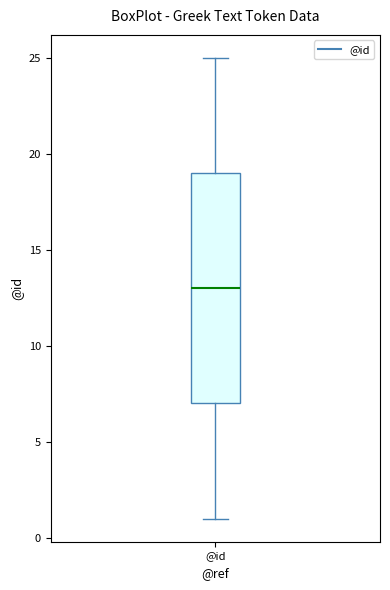

Transcribe this box plot: give where the median line is, the range the box spans, and where the two whiskers end, as read against the y-axis. The values are not printed on the chart, so give them approximately, as read against the axis.

median 13, box 7 to 19, whiskers 1 to 25